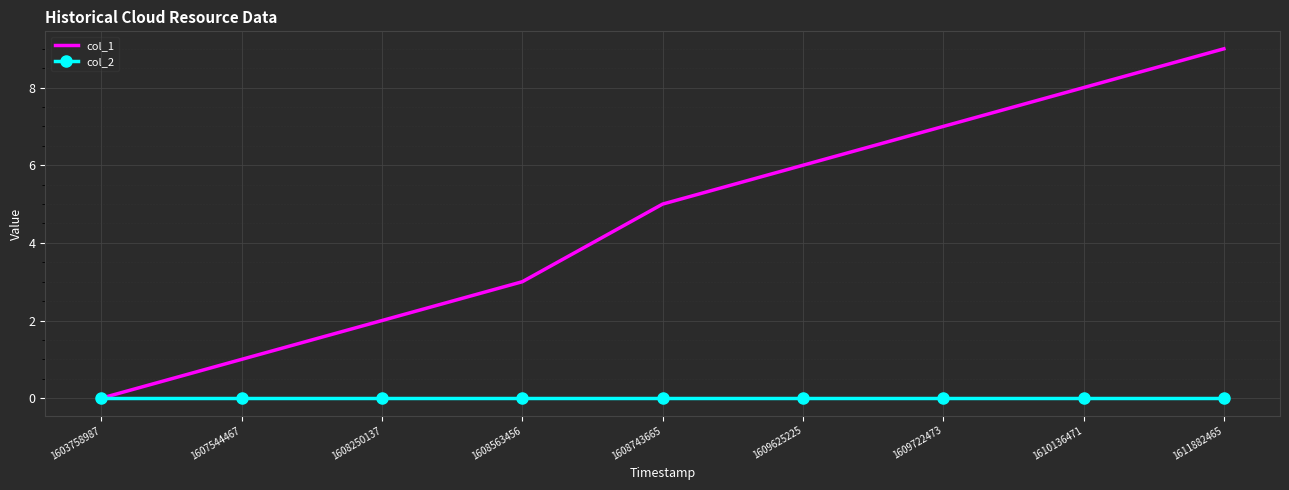

Which series has the largest range (max minus min)?

col_1